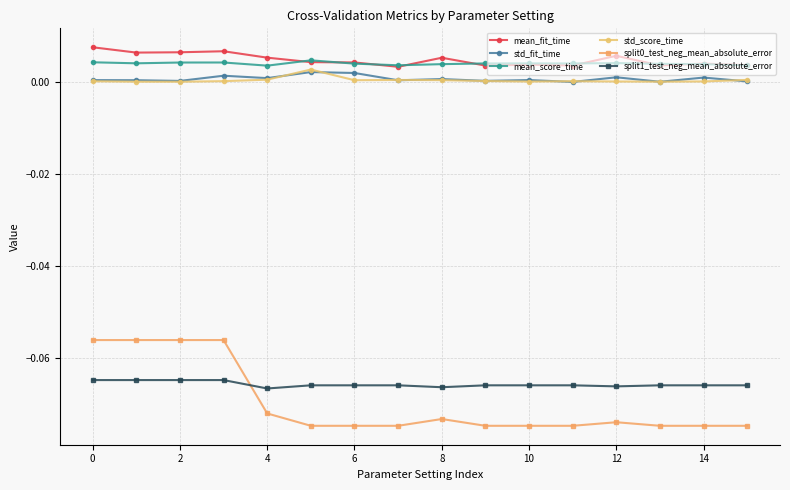

True or false: split0_test_neg_mean_absolute_error and mean_fit_time intersect in this chart.

False